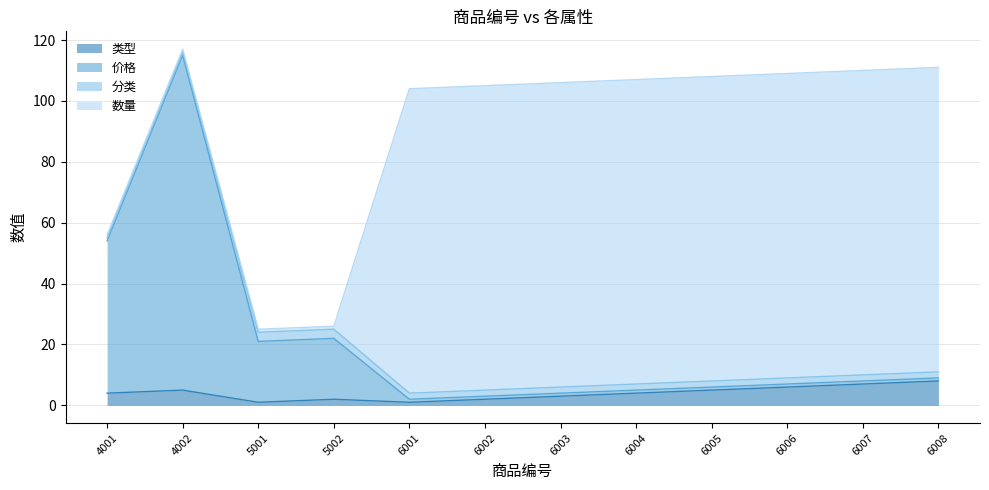

What is the difference between the second highest and second lowest values in the 类型 series?

6